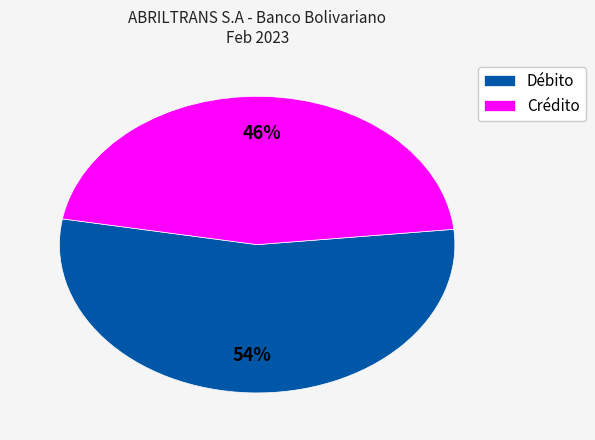

What is the ratio of the value at Débito to the value at Crédito?

1.2